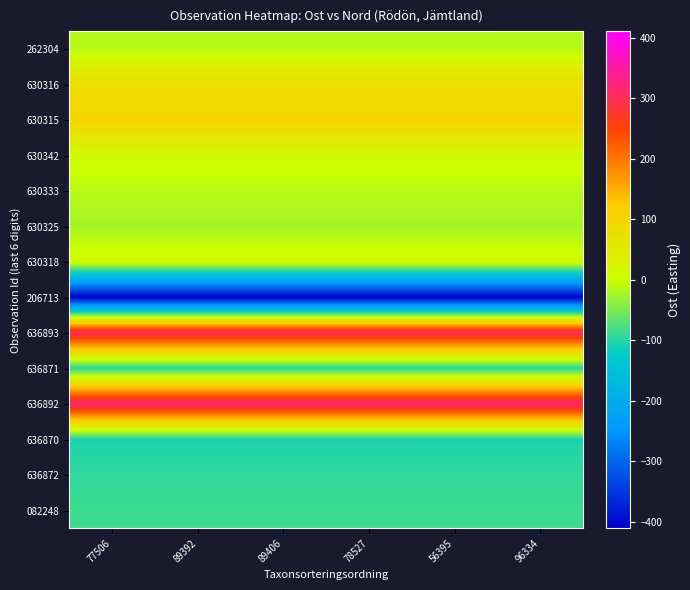

Which category has the lowest value across all series?

77506